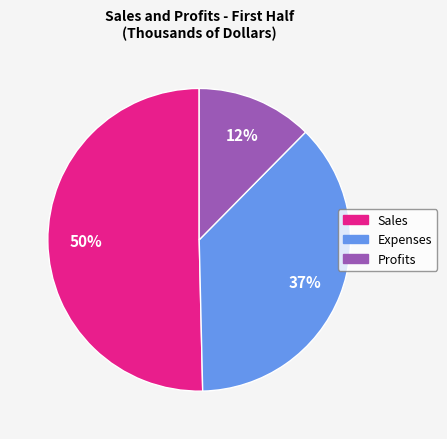

Is the sum of Profits and Sales greater than half?

Yes